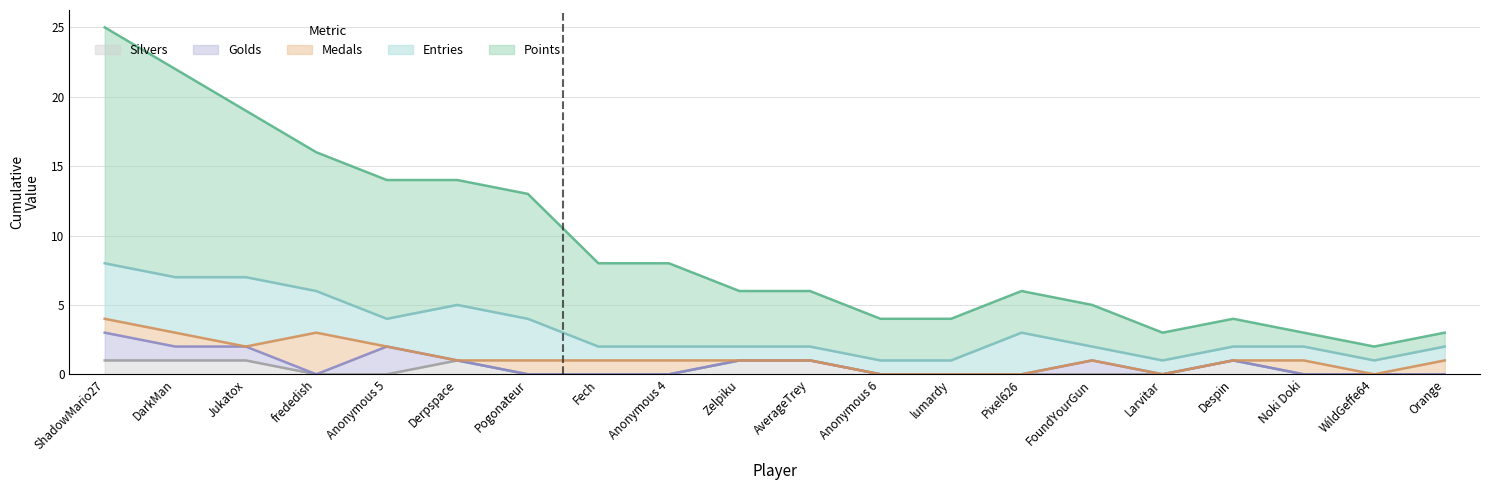

At which category is the sum across all series the highest?

ShadowMario27